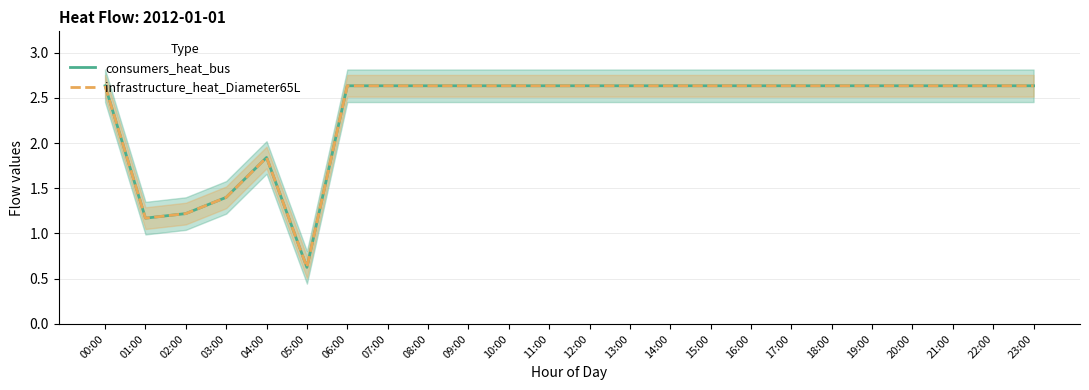

What is the label of the 1st point from the right?

23:00